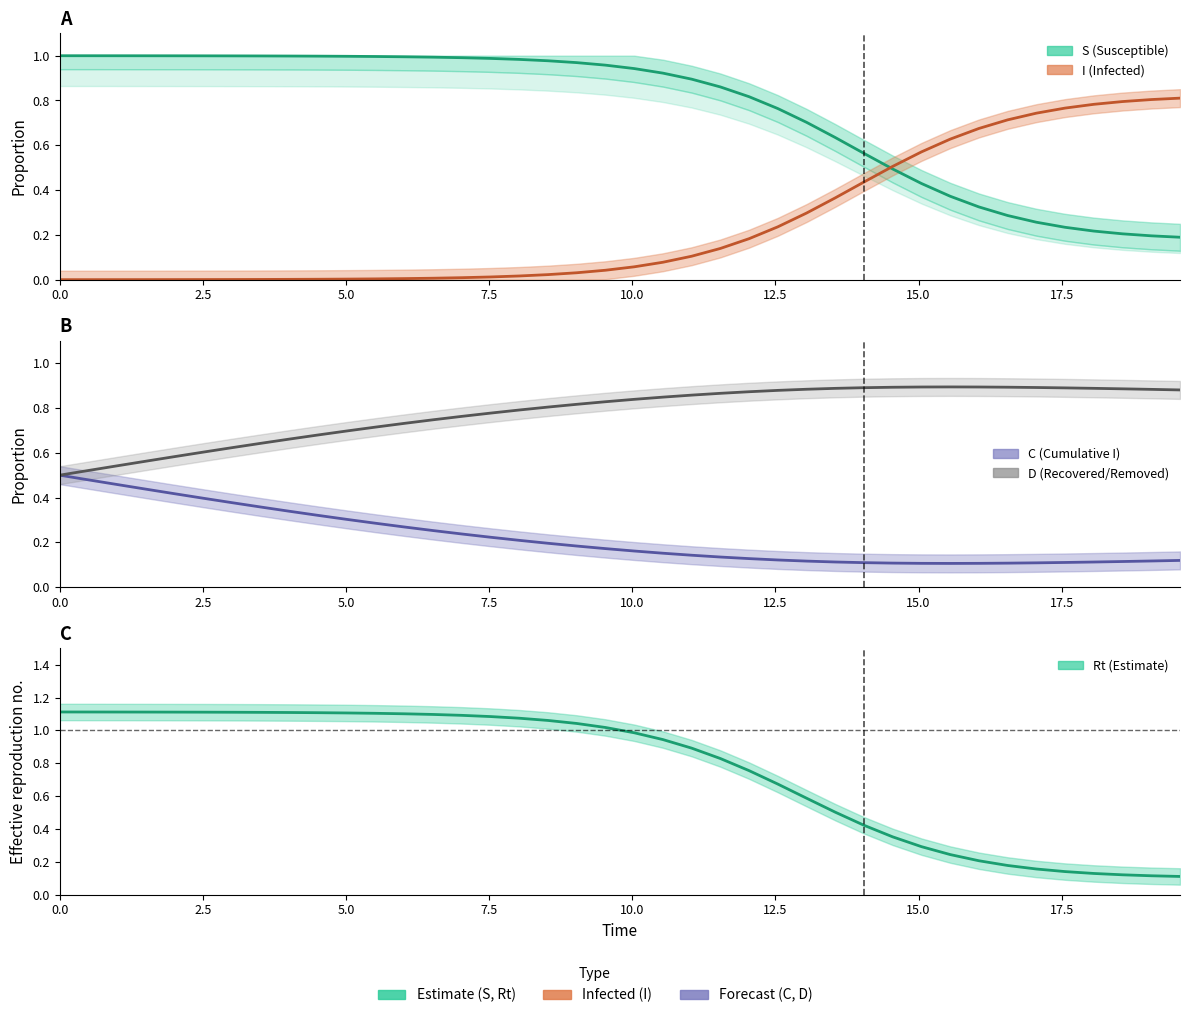

Is it true that S (Susceptible) equals 0.7 at 12.5?

False